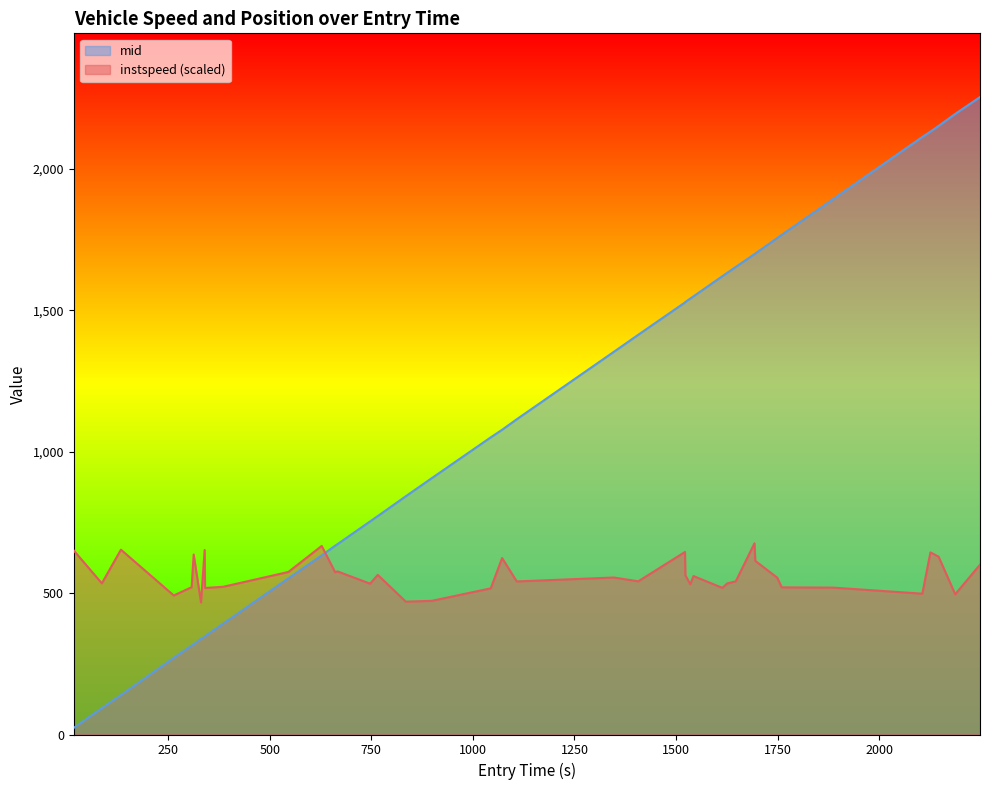

What is the lowest value of the instspeed series?

467.0